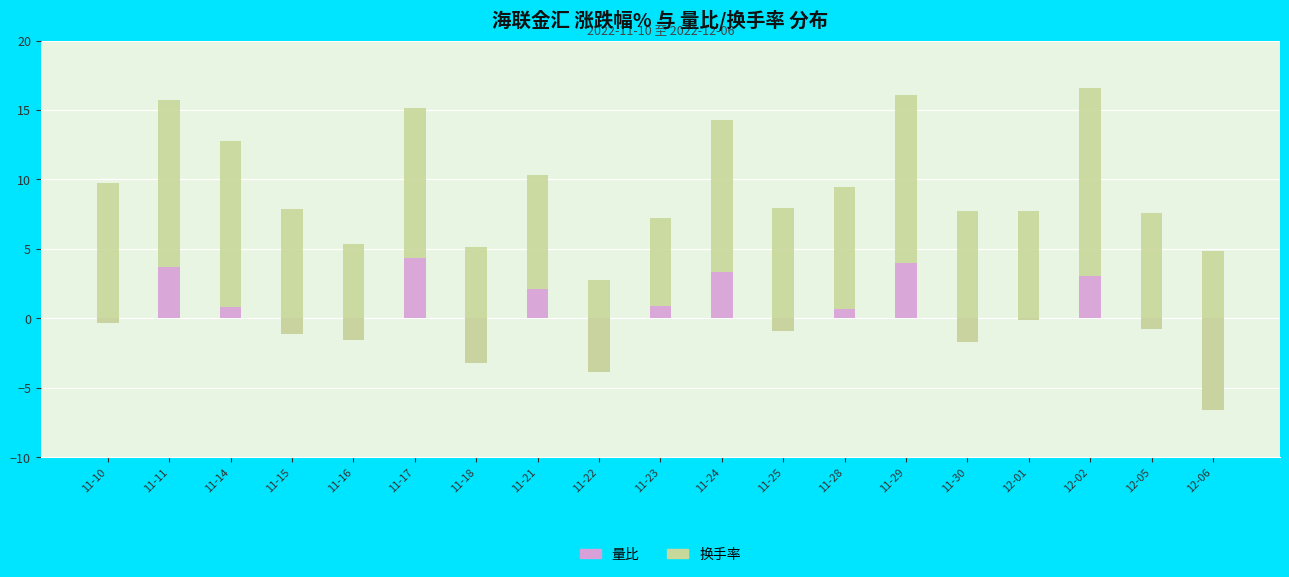

Rank the series by their average value, from lowest to highest.

量比, 换手率